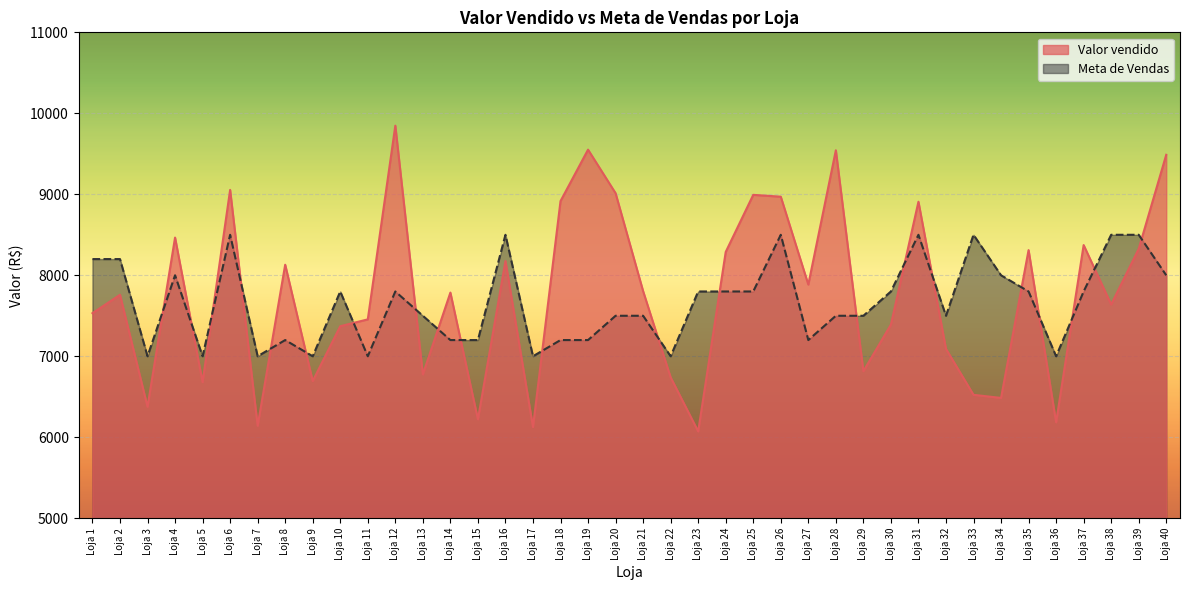

What is the difference between the maximum and second lowest values in the Valor vendido series?

3721.0